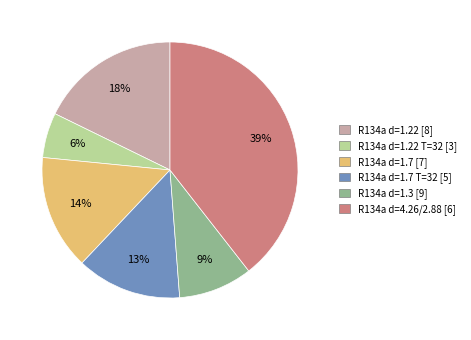

Does R134a d=4.26/2.88 [6] account for over 50% of the chart?

No